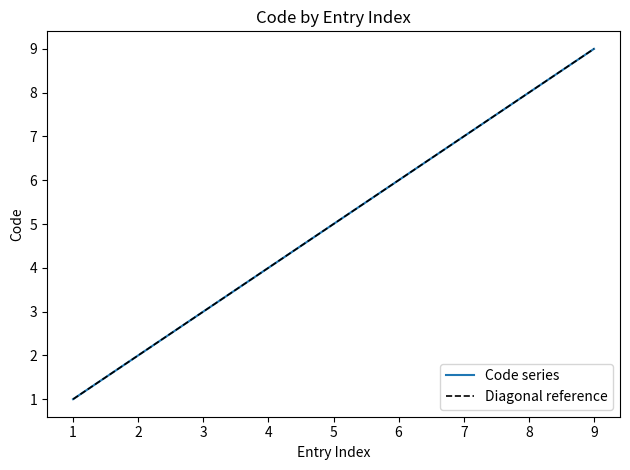

Count the values in the range 3 to 7.

5